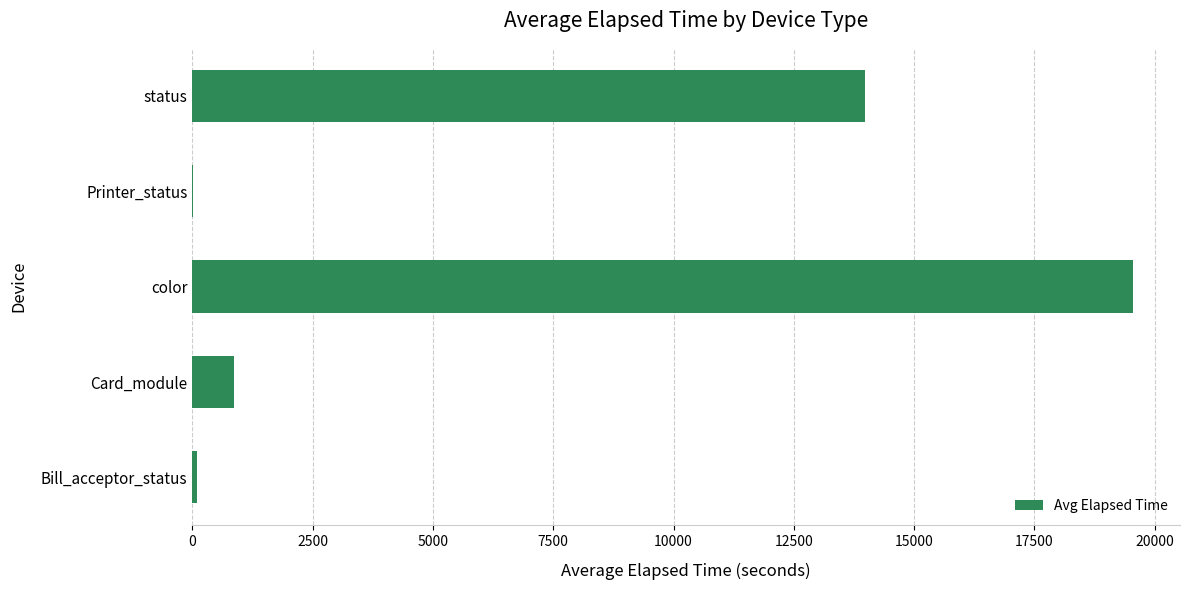

At which label is the value closest to 9780?

status